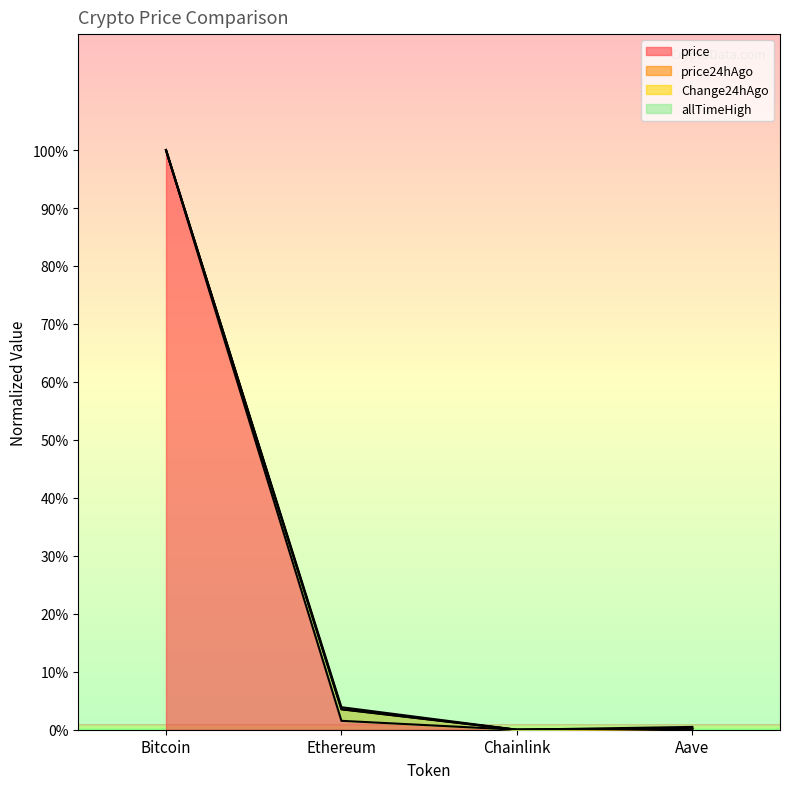

Reading left to right, what are all the values shown in this chart?

price: Bitcoin=100.0	Ethereum=3.5	Chainlink=0.0	Aave=0.2
price24hAgo: Bitcoin=100.0	Ethereum=3.6	Chainlink=0.0	Aave=0.2
Change24hAgo: Bitcoin=100.0	Ethereum=1.5	Chainlink=0.0	Aave=0.2
allTimeHigh: Bitcoin=100.0	Ethereum=3.9	Chainlink=0.0	Aave=0.5